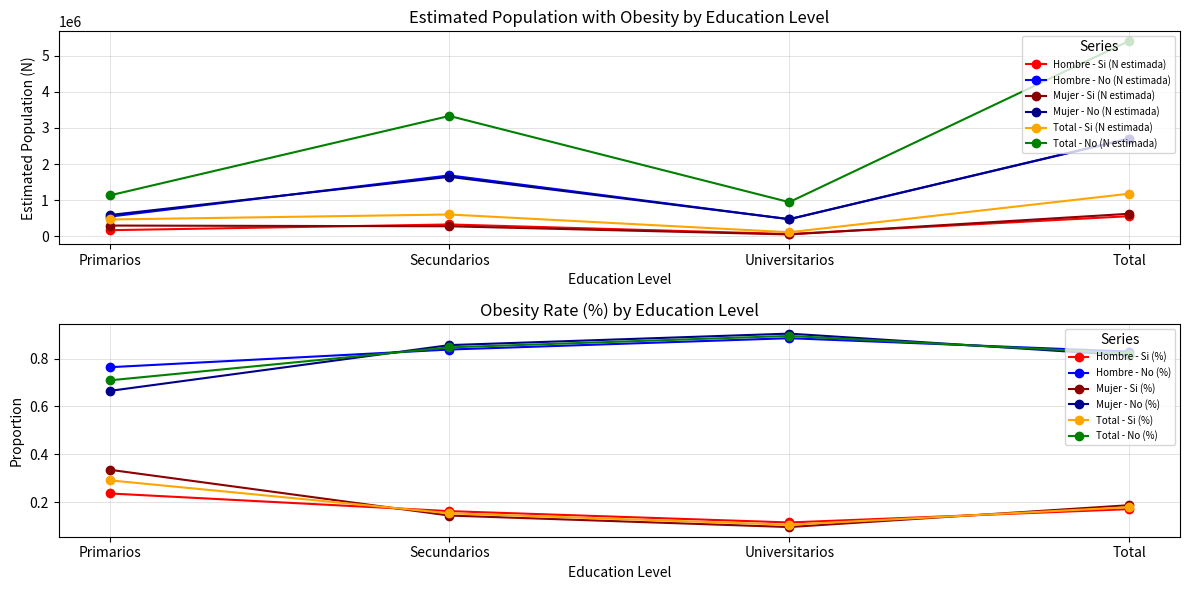

True or false: Total - No (N estimada) has a value of 3332867 at Secundarios.

True